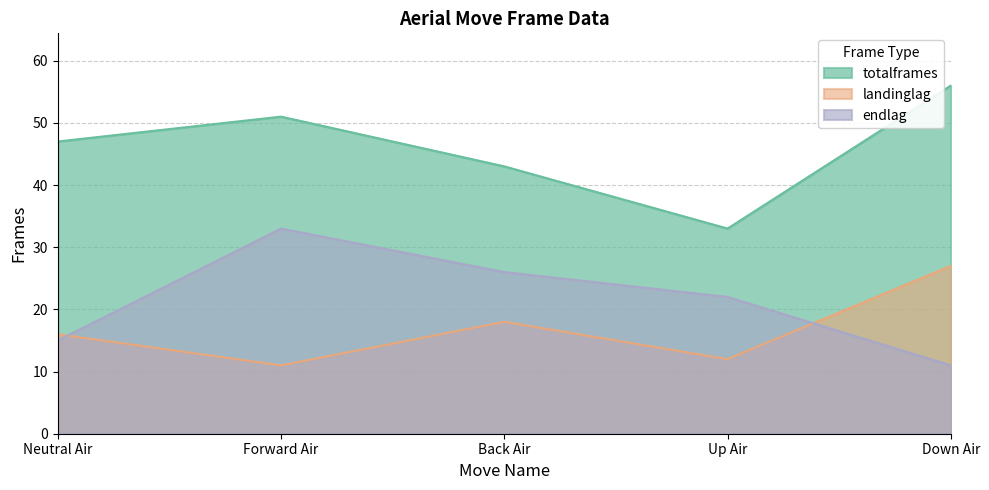

What is the label of the 4th point from the right?

Forward Air